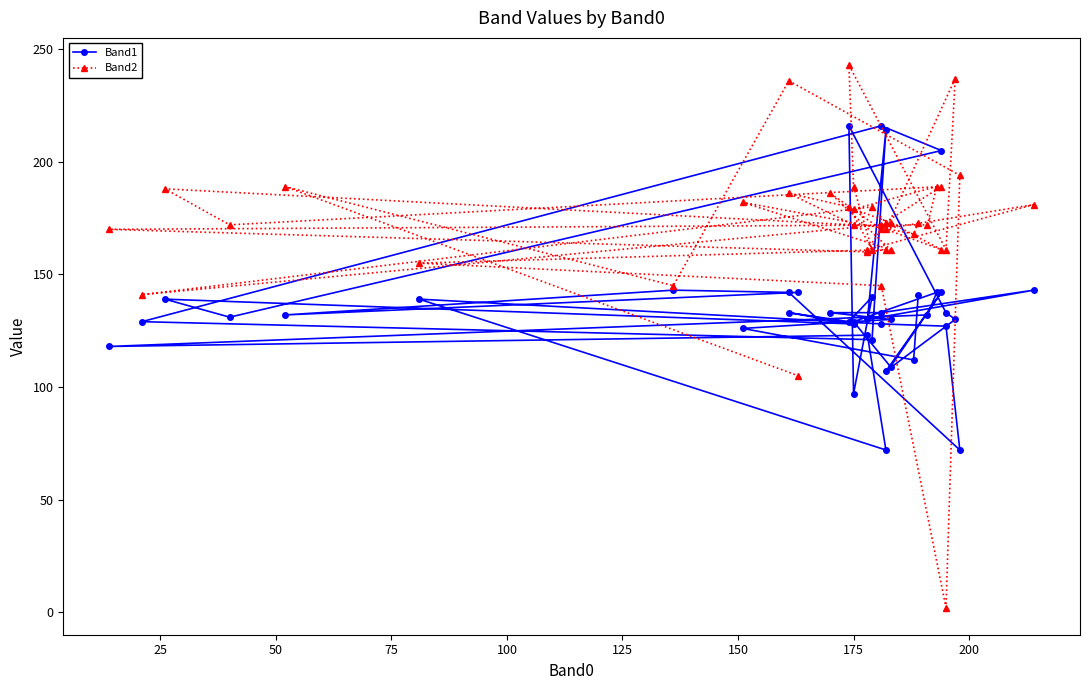

Reading right to left, extract all data points from this chart.

Band1: 142	132	143	142	72	127	128	139	72	123	118	132	142	129	109	142	107	130	133	216	97	140	129	133	128	139	131	205	216	129	121	214	130	143	133	133	130	126	112	141
Band2: 105	189	145	236	194	2	145	155	161	160	170	172	189	179	173	161	170	237	161	243	189	161	180	186	172	188	172	189	172	141	180	173	161	181	170	186	161	182	168	173